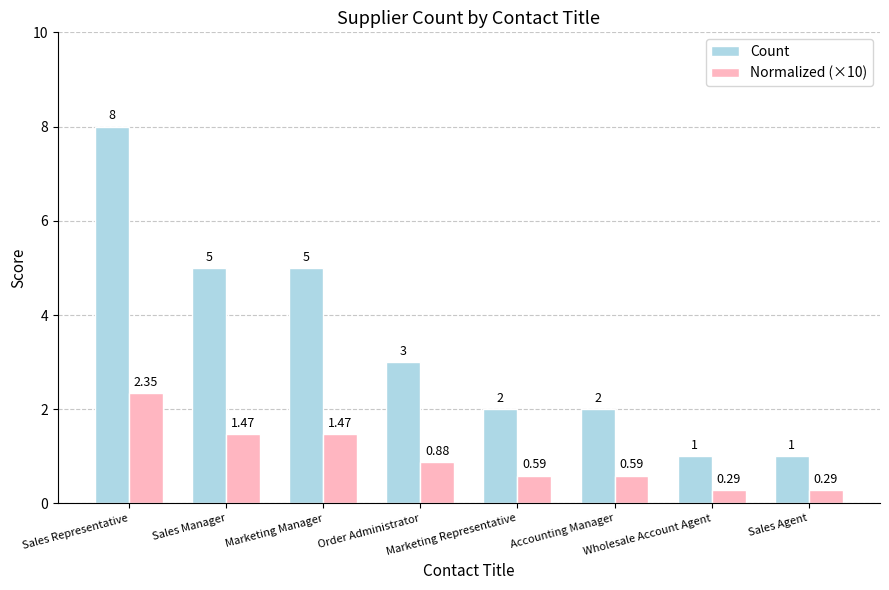

Rank the series by their average value, from lowest to highest.

Normalized (×10), Count